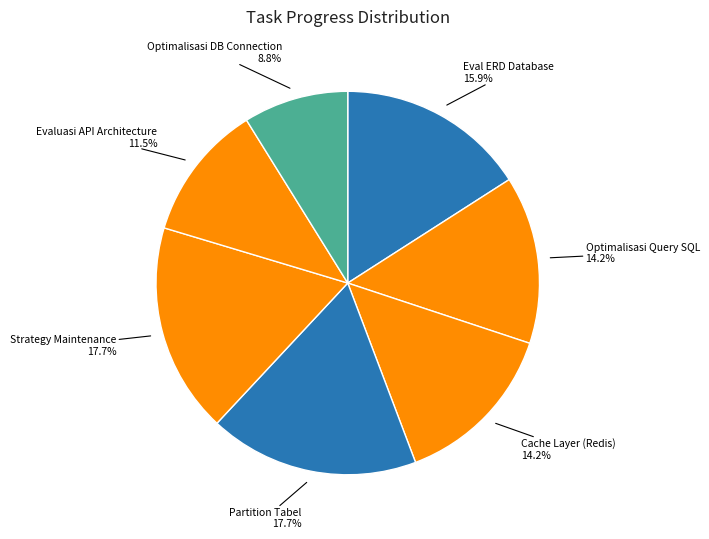

How many slices are in this pie chart?

7